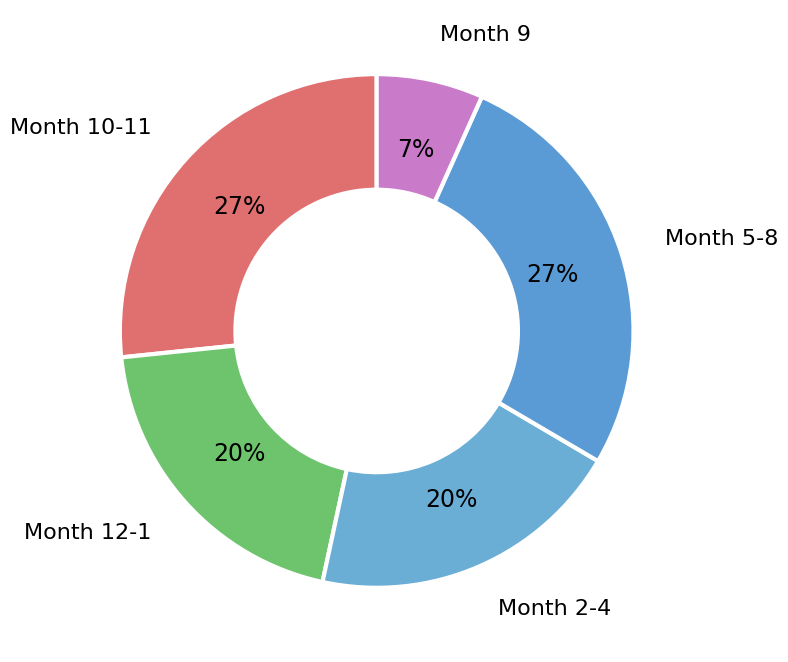

Is it true that Month 2-4 is 34% of the pie?

False